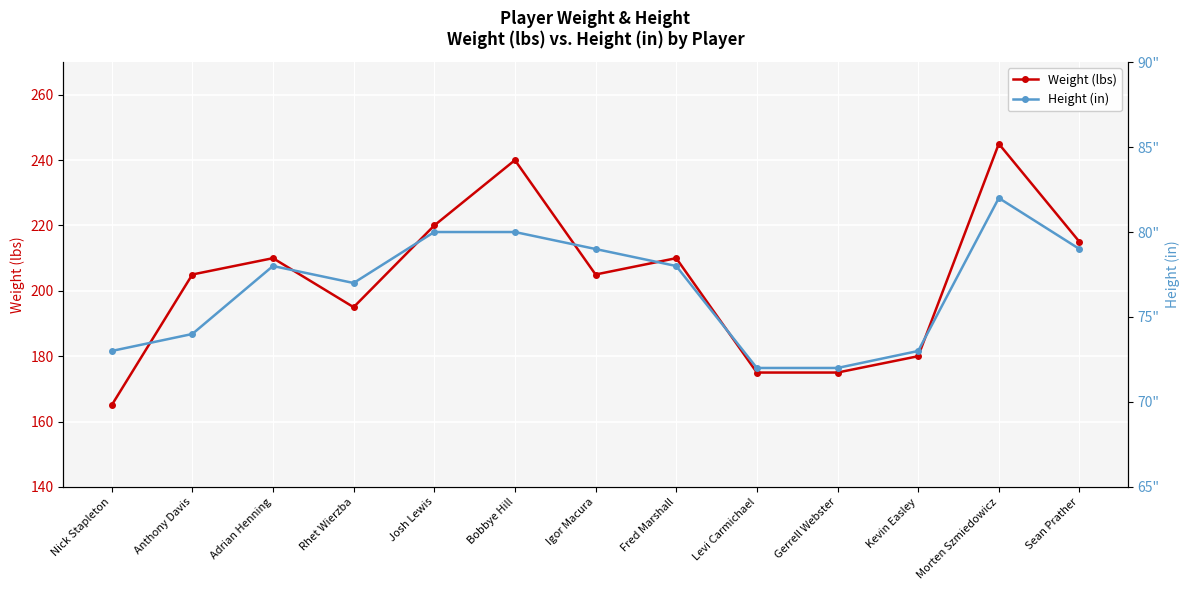

Which series has the largest total across all categories?

Weight (lbs)